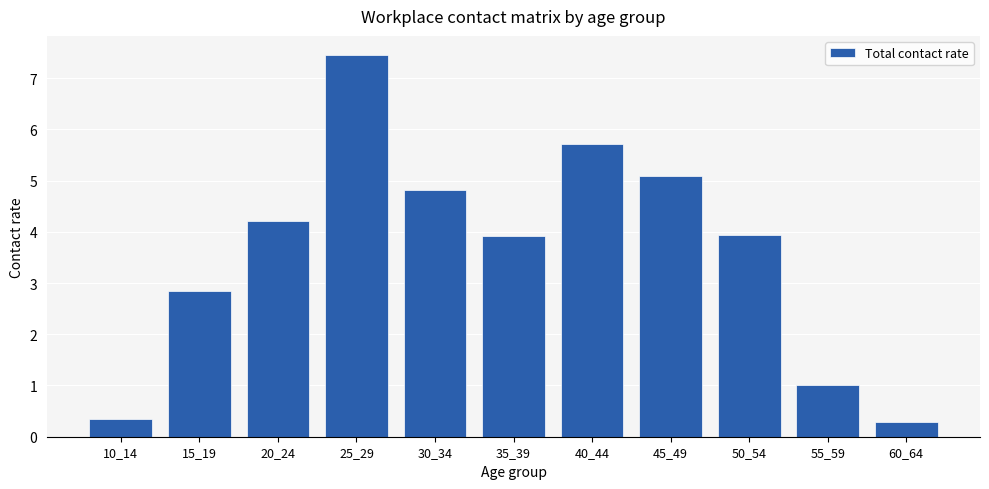

What is the value of the 6th bar from the left?

3.9